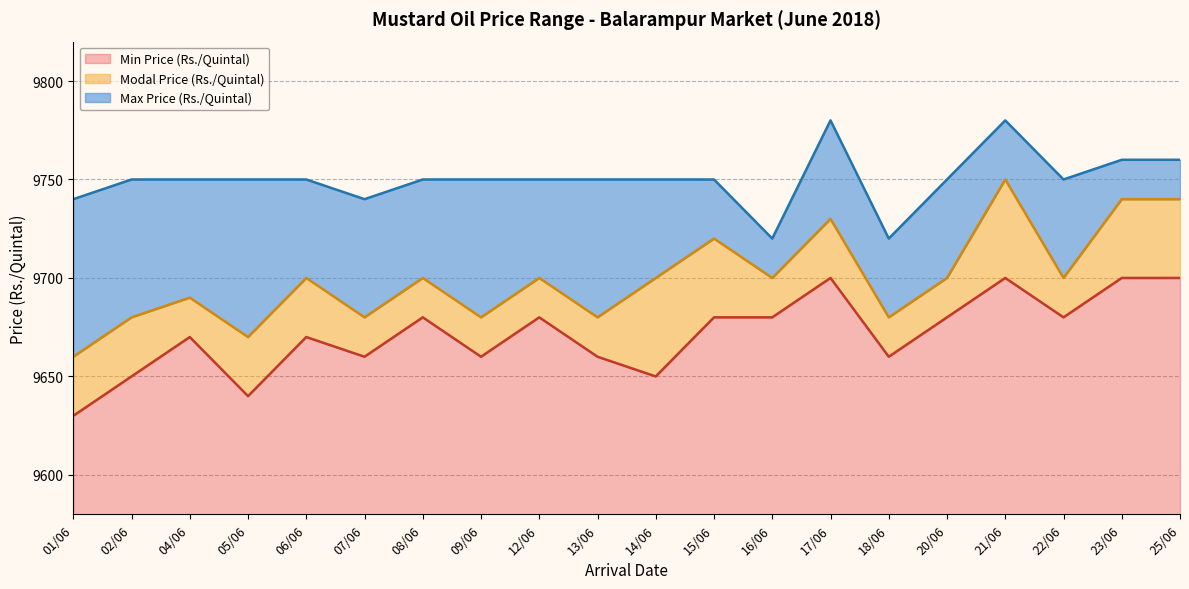

Count the number of data series in this chart.

3